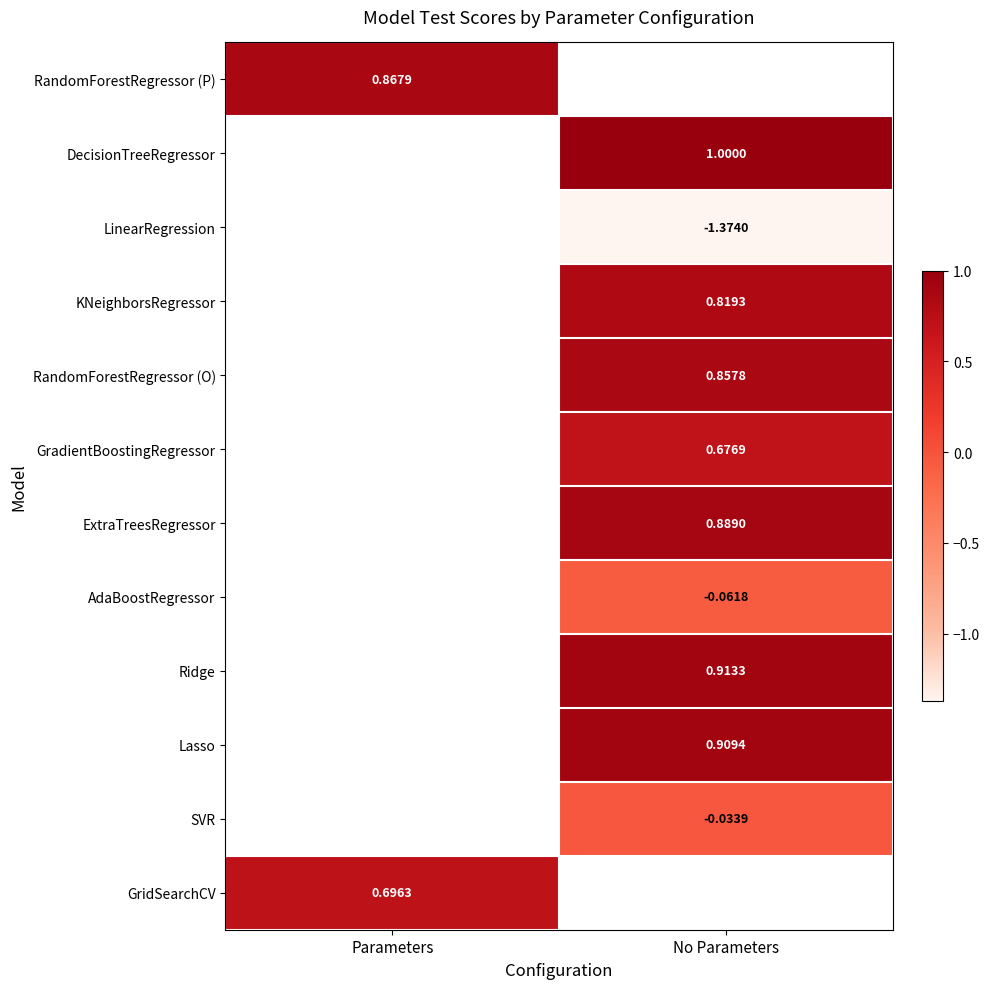

True or false: Lasso has a value of 1.4 at No Parameters.

False